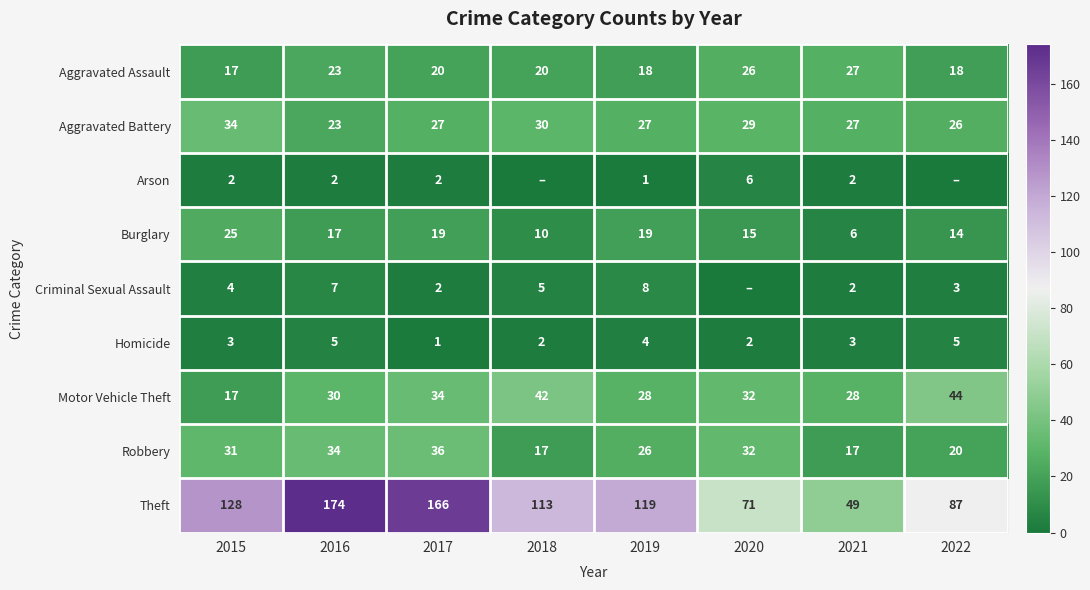

Rank the series at 2019 from lowest to highest value.

Arson, Homicide, Criminal Sexual Assault, Aggravated Assault, Burglary, Robbery, Aggravated Battery, Motor Vehicle Theft, Theft